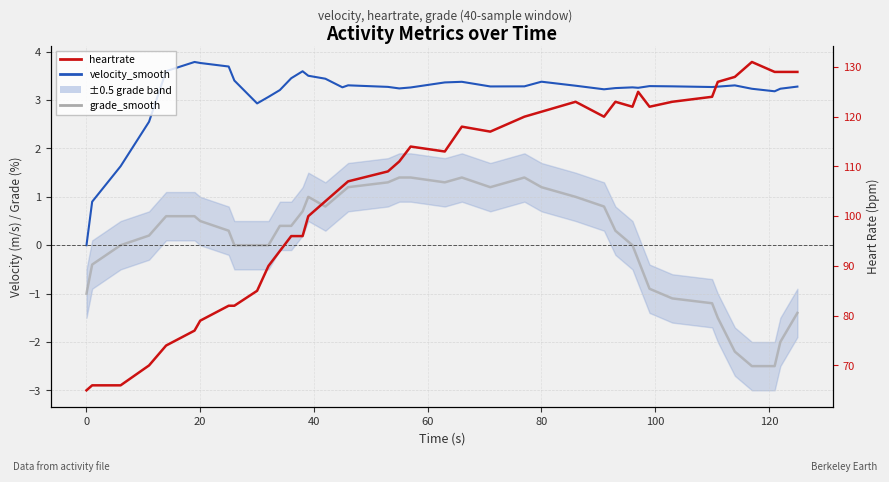

List the series in order of their peak value, lowest first.

grade_smooth, velocity_smooth, heartrate